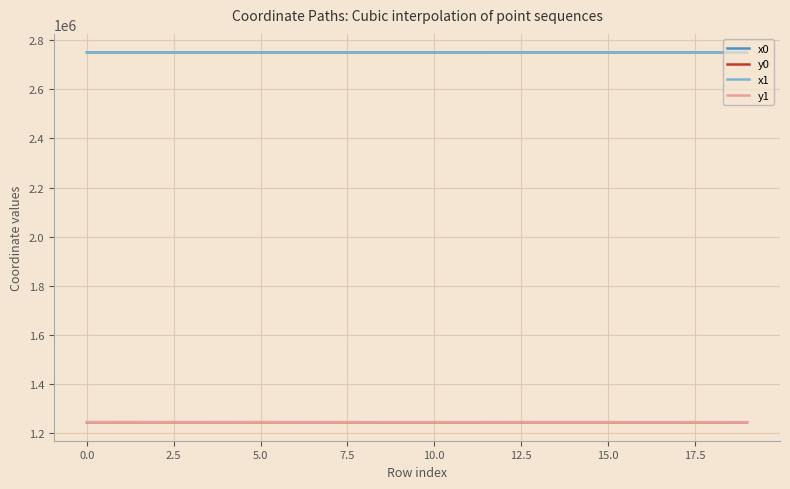

What is the smallest value displayed?

1243289.8